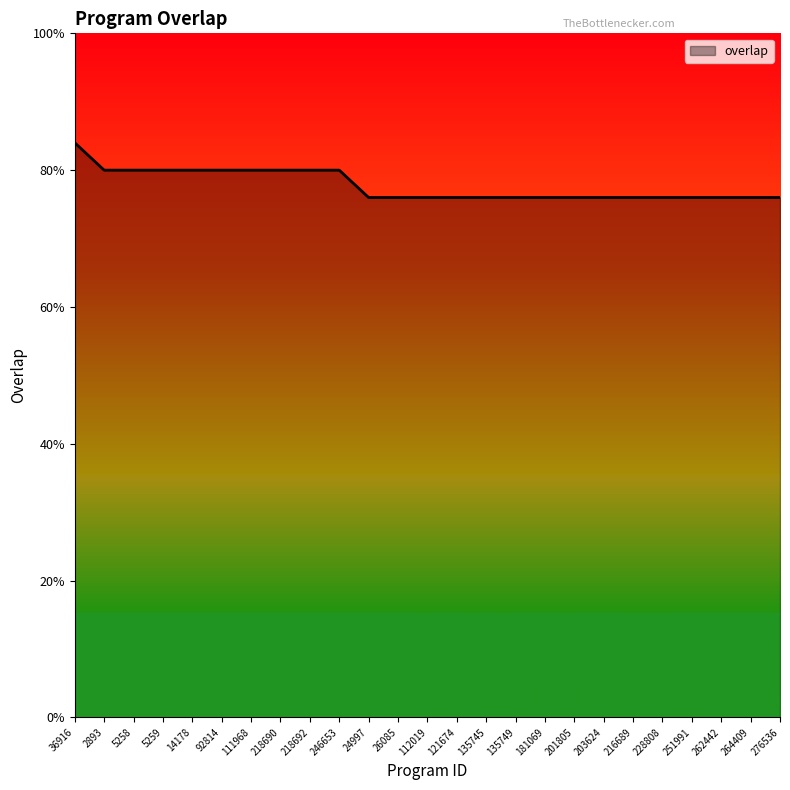

Does the chart display data point markers on the line(s)?

No